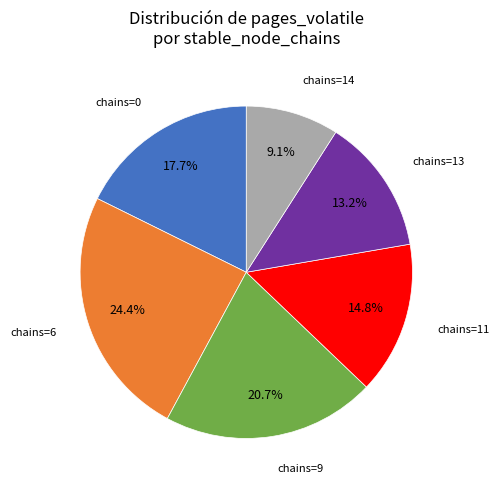

Which slice is the largest?

chains=6